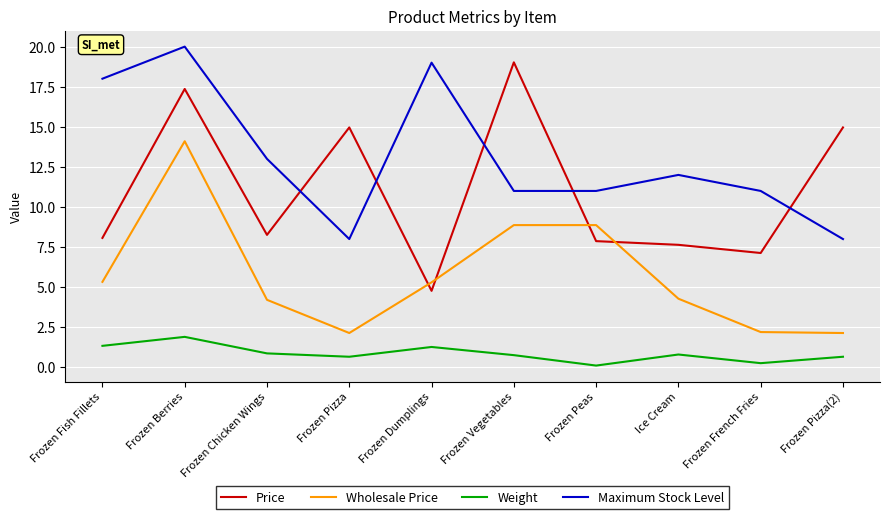

List the series in order of their peak value, highest first.

Maximum Stock Level, Price, Wholesale Price, Weight